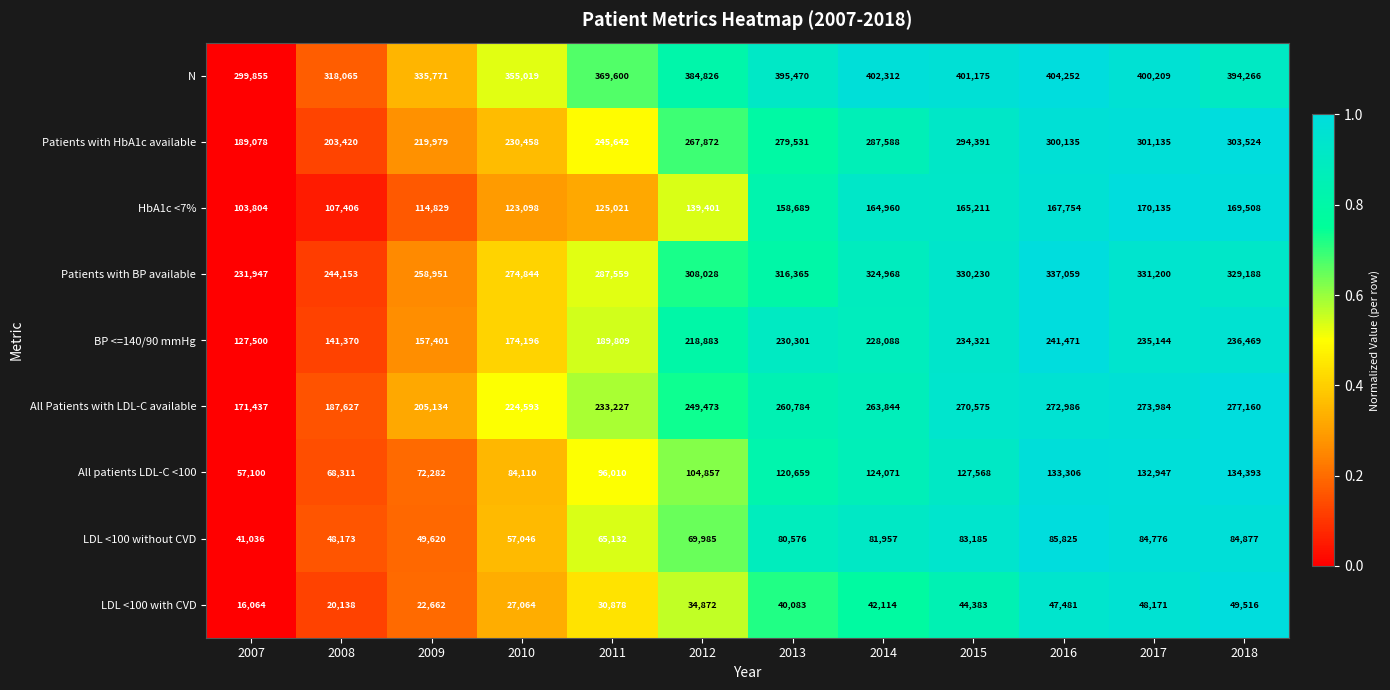

Which series has the largest range (max minus min)?

Patients with HbA1c available